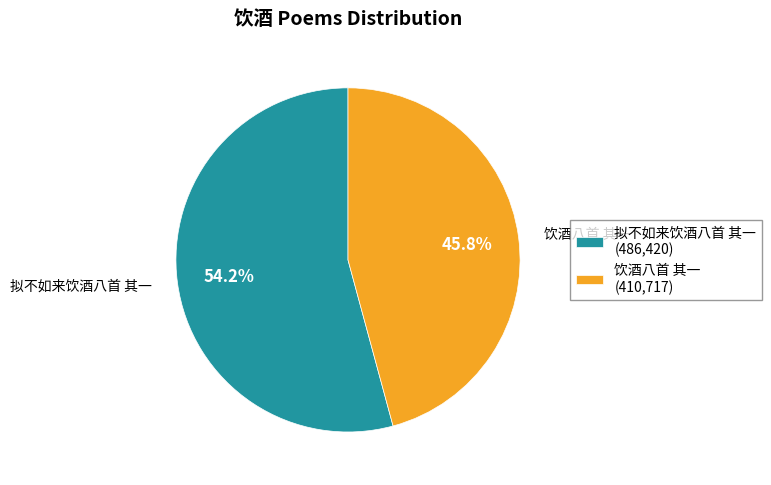

The 拟不如来饮酒八首 其一 slice represents 65% of the pie. True or false?

False